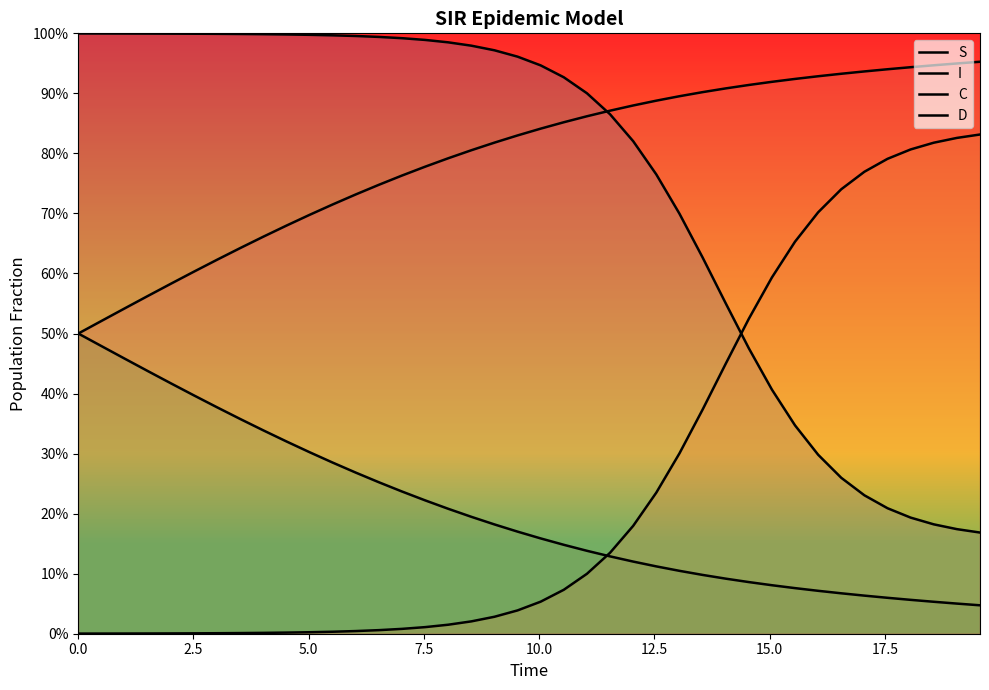

True or false: I has a value of 0.0 at 9.

False